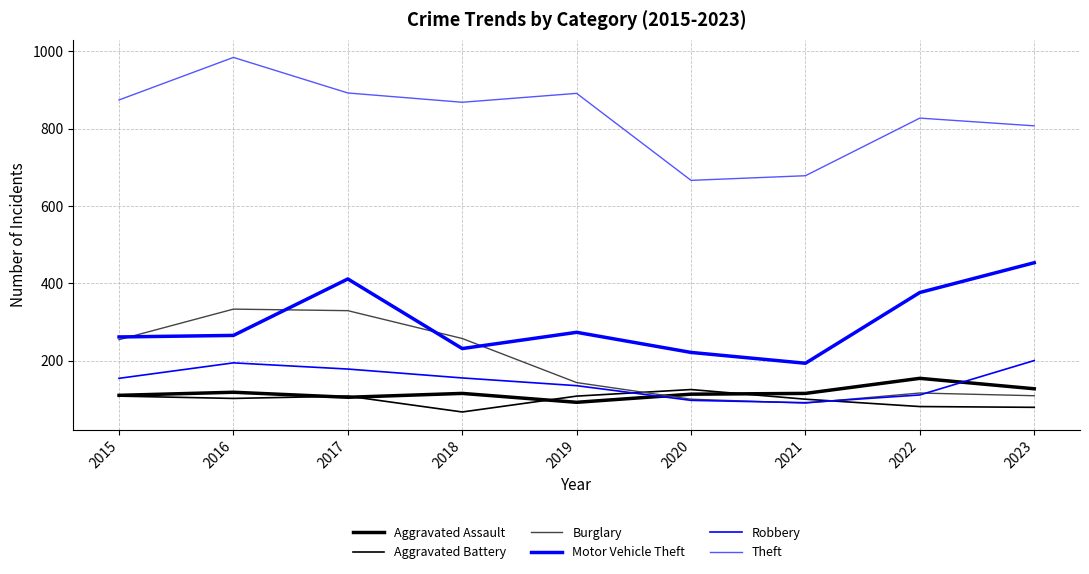

How many lines are shown in the chart?

6